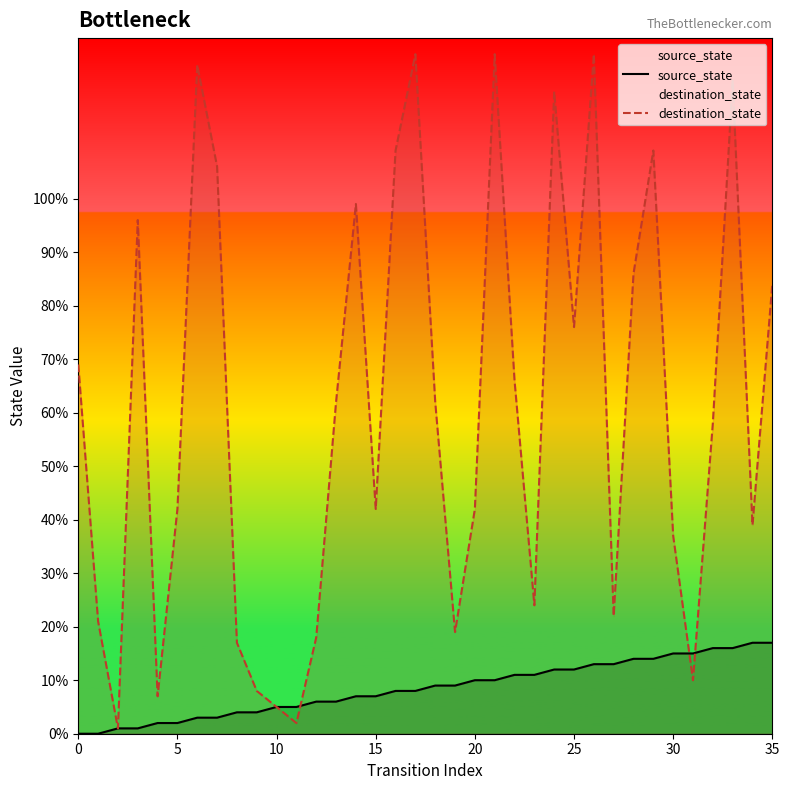

What is the difference between the destination_state values at 0 and 23?

45